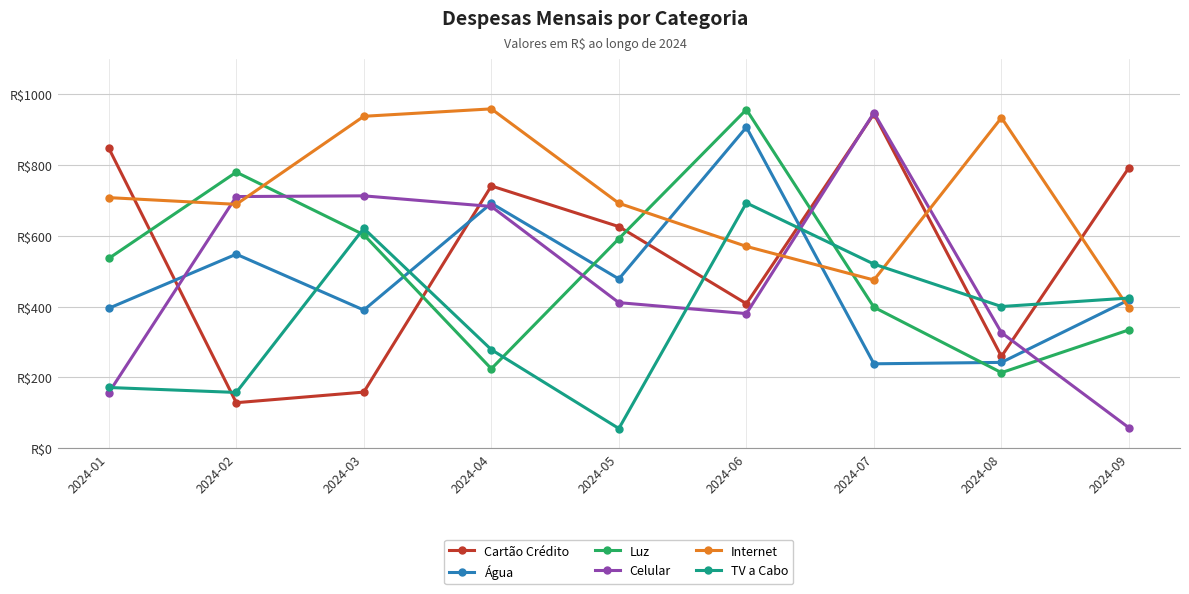

Is it true that Luz equals 957 at 2024-06?

True